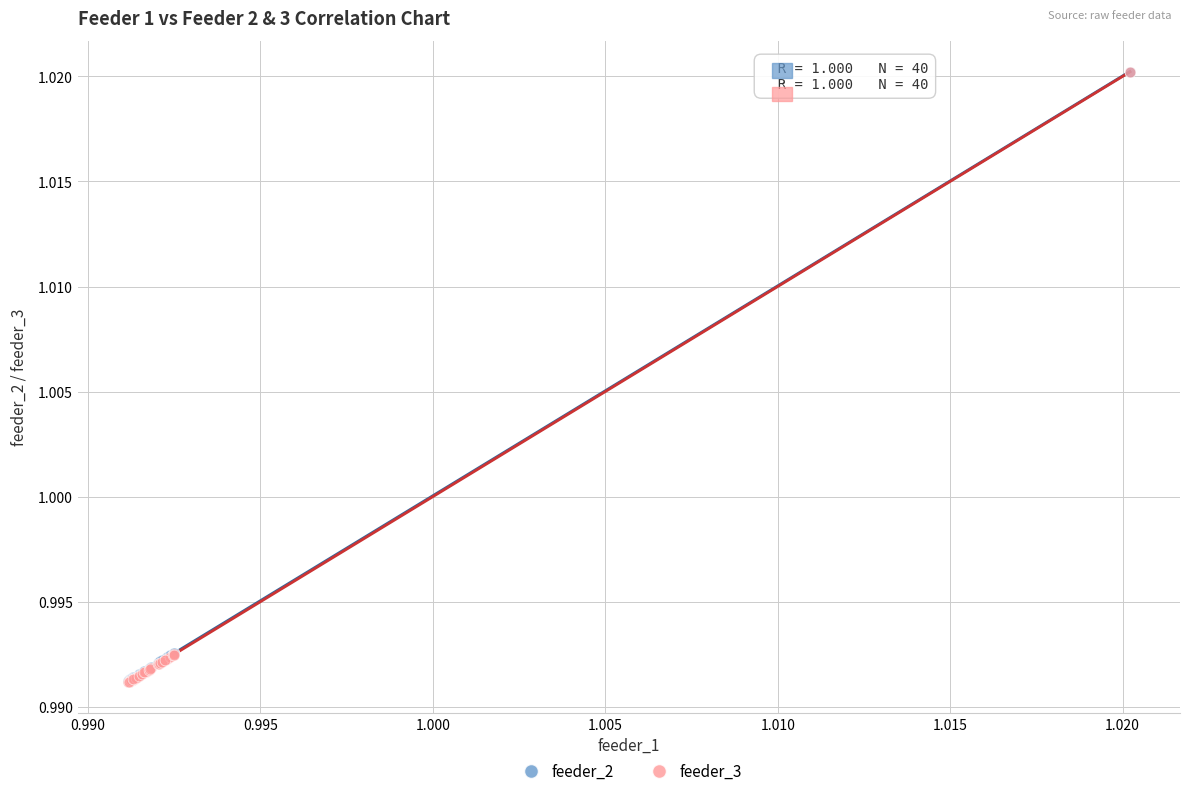

What are all the series names shown in the legend?

feeder_2, feeder_3